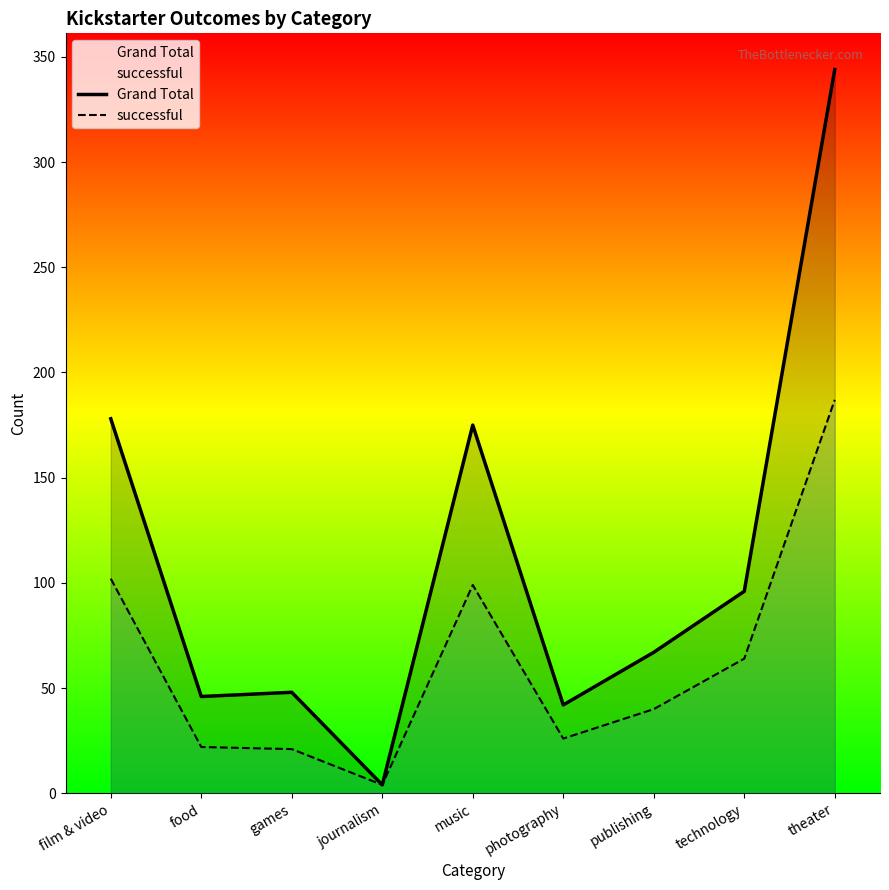

What is the sum of all successful values?

565